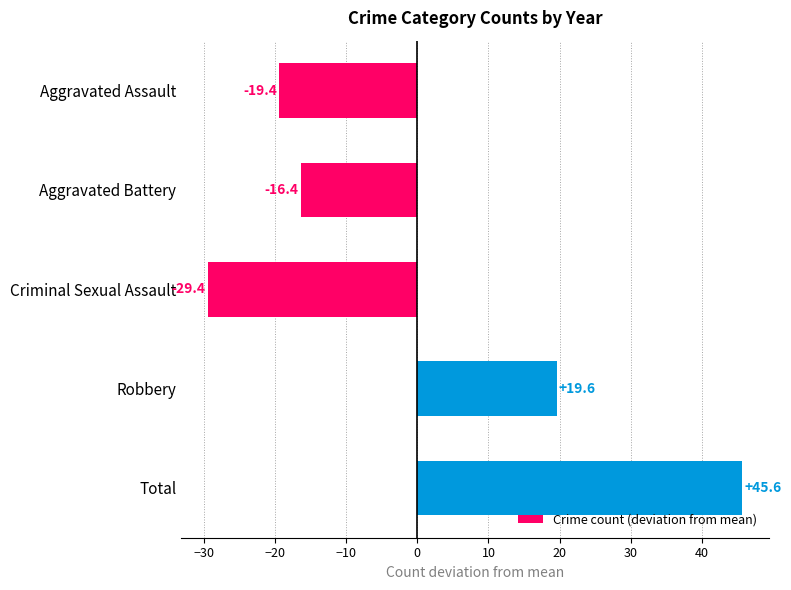

Are the bars grouped side by side (vs. stacked)?

No